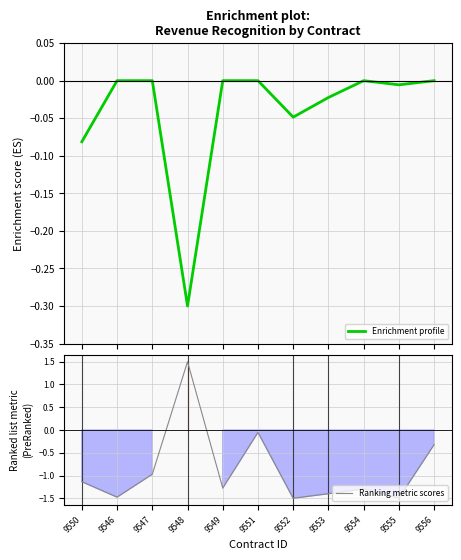

True or false: Ranking metric scores and Enrichment profile cross at least once.

True